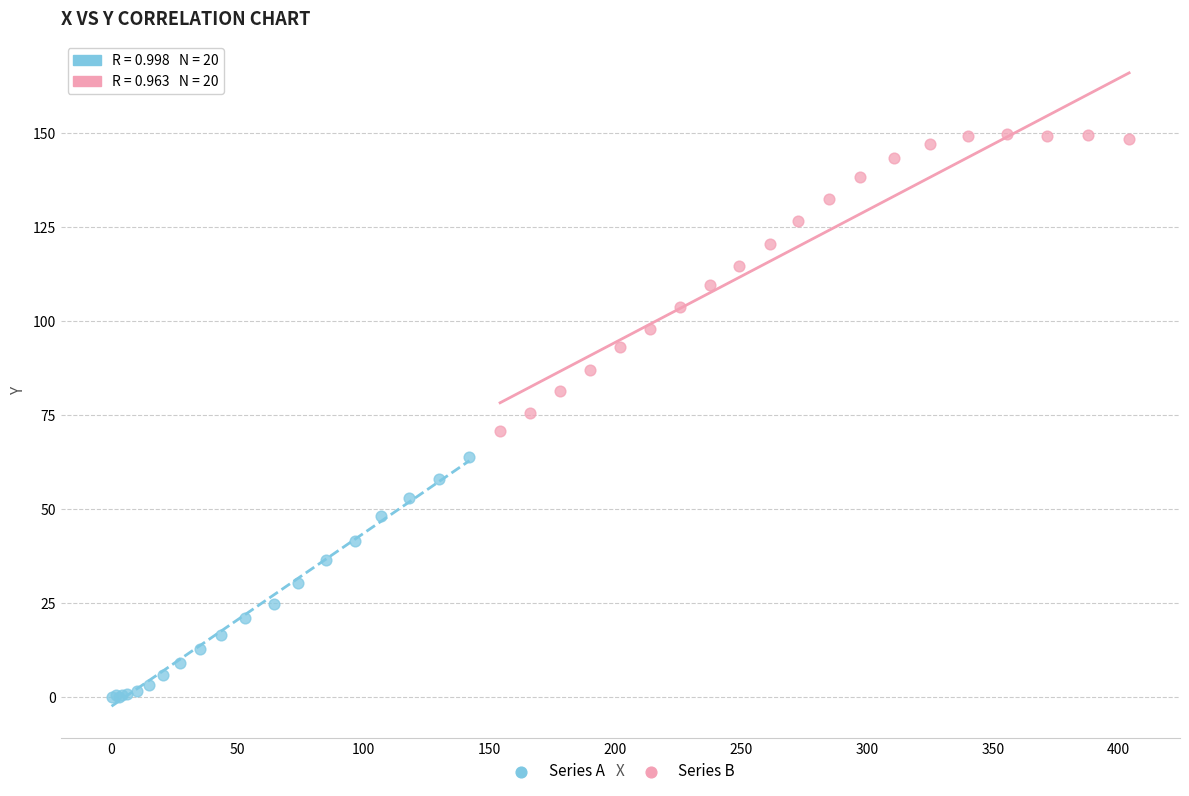

What are all the series names shown in the legend?

Series A, Series B